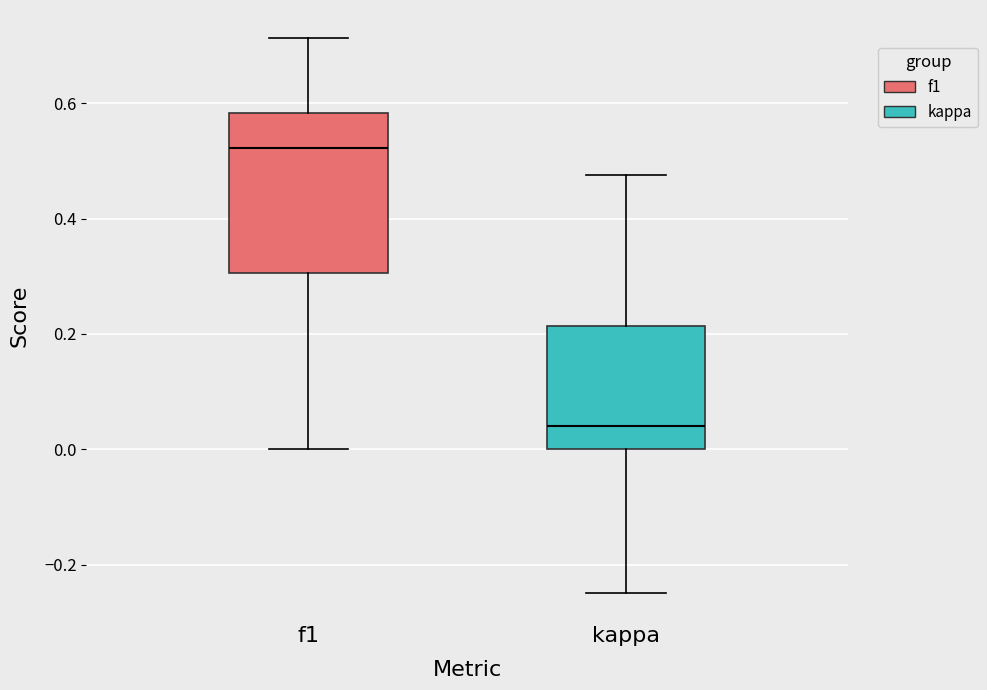

Where is the lower edge of the box for kappa on the y-axis? The values are not printed on the chart, so give them approximately, as read against the axis.

0.00